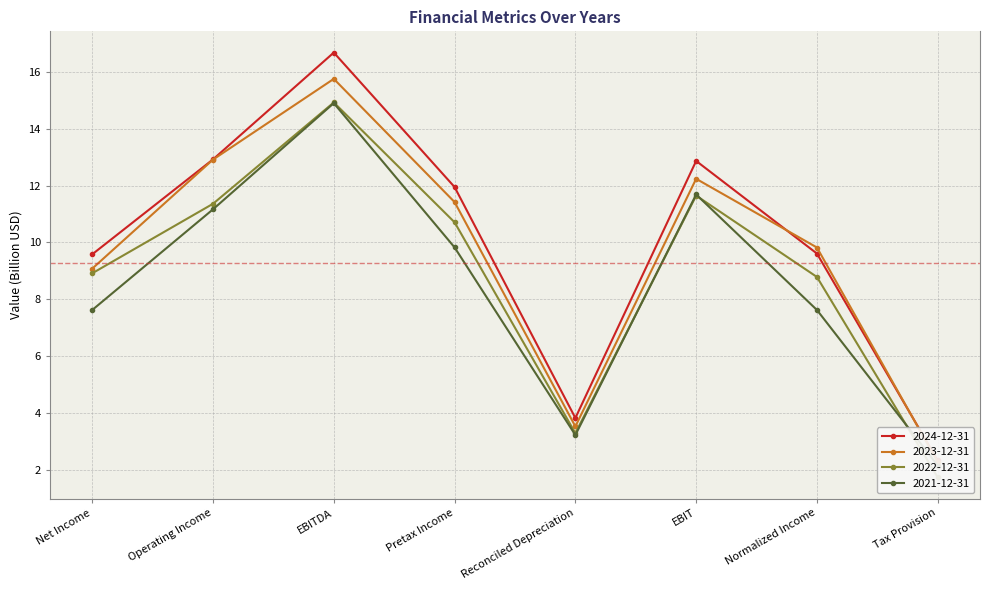

Reading left to right, extract all data points from this chart.

2024-12-31: Net Income=9.6	Operating Income=12.9	EBITDA=16.7	Pretax Income=11.9	Reconciled Depreciation=3.8	EBIT=12.9	Normalized Income=9.6	Tax Provision=2.3
2023-12-31: Net Income=9.1	Operating Income=12.9	EBITDA=15.8	Pretax Income=11.4	Reconciled Depreciation=3.5	EBIT=12.2	Normalized Income=9.8	Tax Provision=2.3
2022-12-31: Net Income=8.9	Operating Income=11.4	EBITDA=14.9	Pretax Income=10.7	Reconciled Depreciation=3.3	EBIT=11.6	Normalized Income=8.8	Tax Provision=1.7
2021-12-31: Net Income=7.6	Operating Income=11.2	EBITDA=14.9	Pretax Income=9.8	Reconciled Depreciation=3.2	EBIT=11.7	Normalized Income=7.6	Tax Provision=2.1